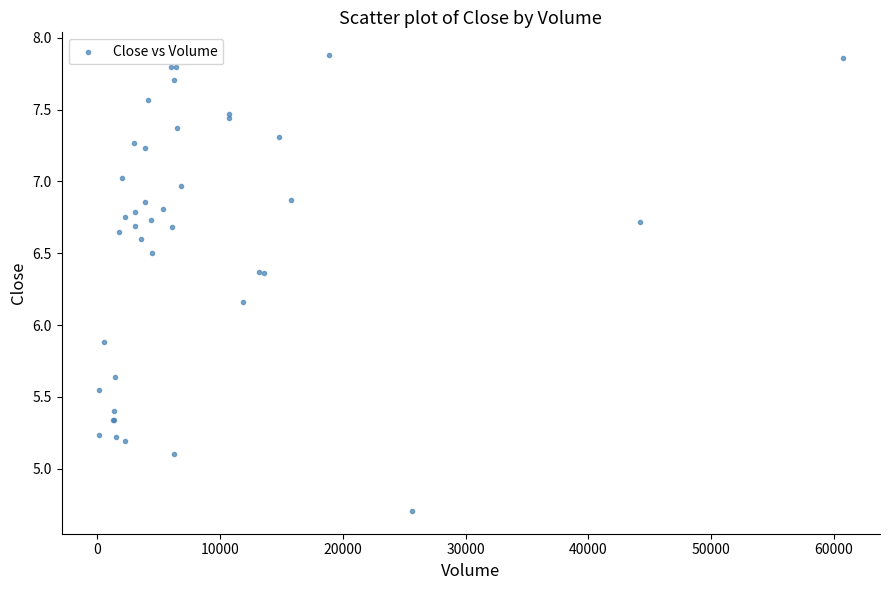

What Y value in the scatter plot is closest to 6?

5.9